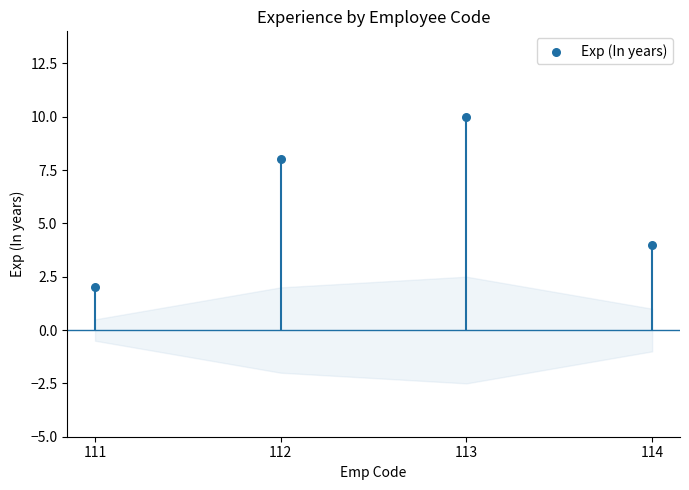

Which has a higher value, 114 or 112?

112